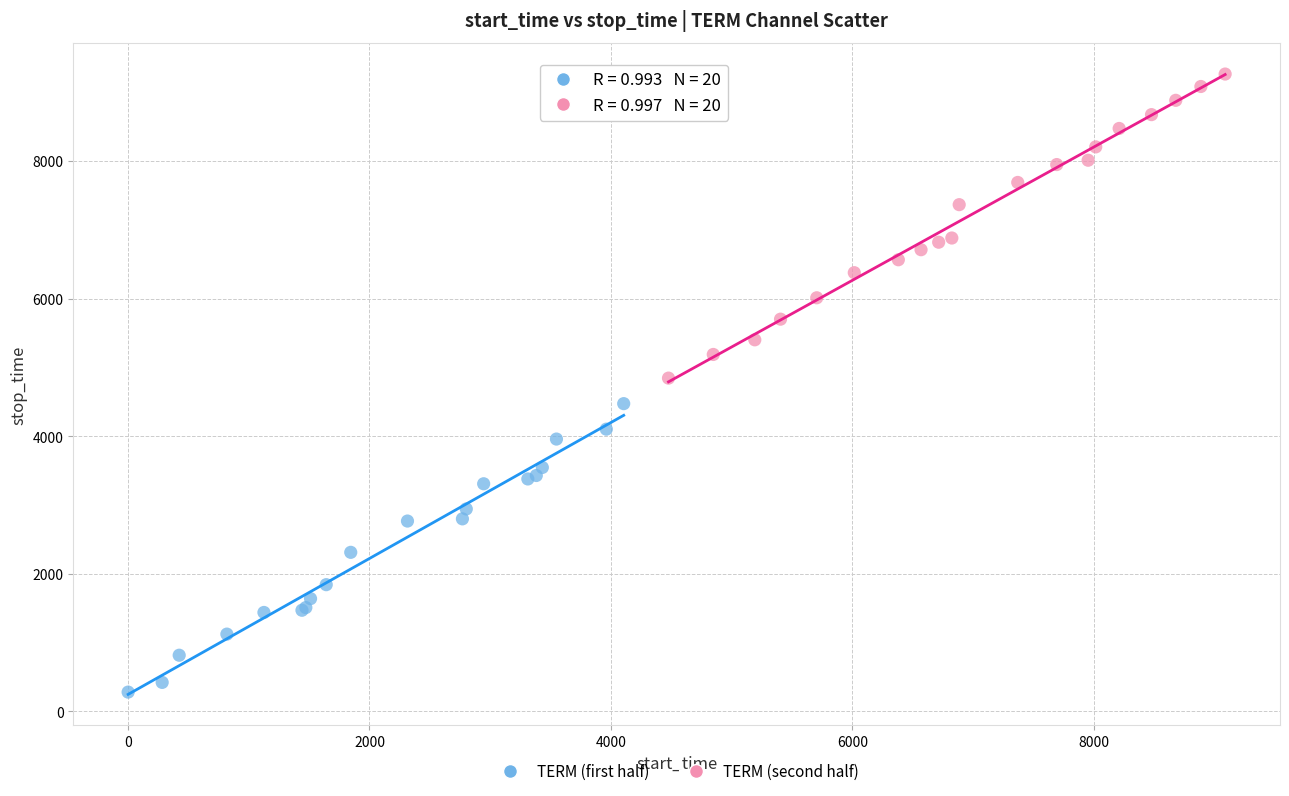

Which series contains the lowest Y value?

TERM (first half)